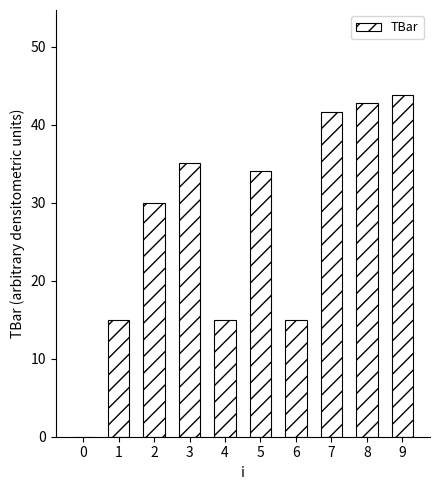

What is the approximate value at 1?

15.0